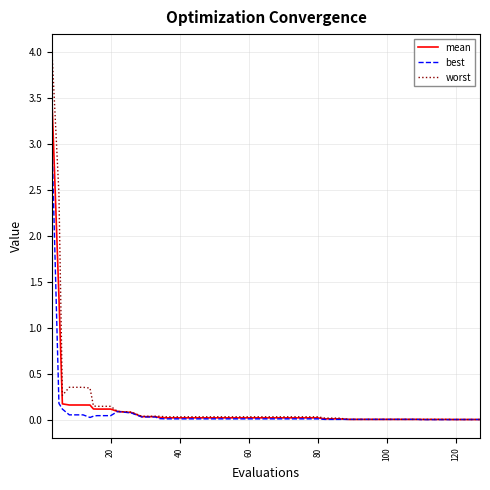

Rank the series by their maximum value, from highest to lowest.

worst, mean, best